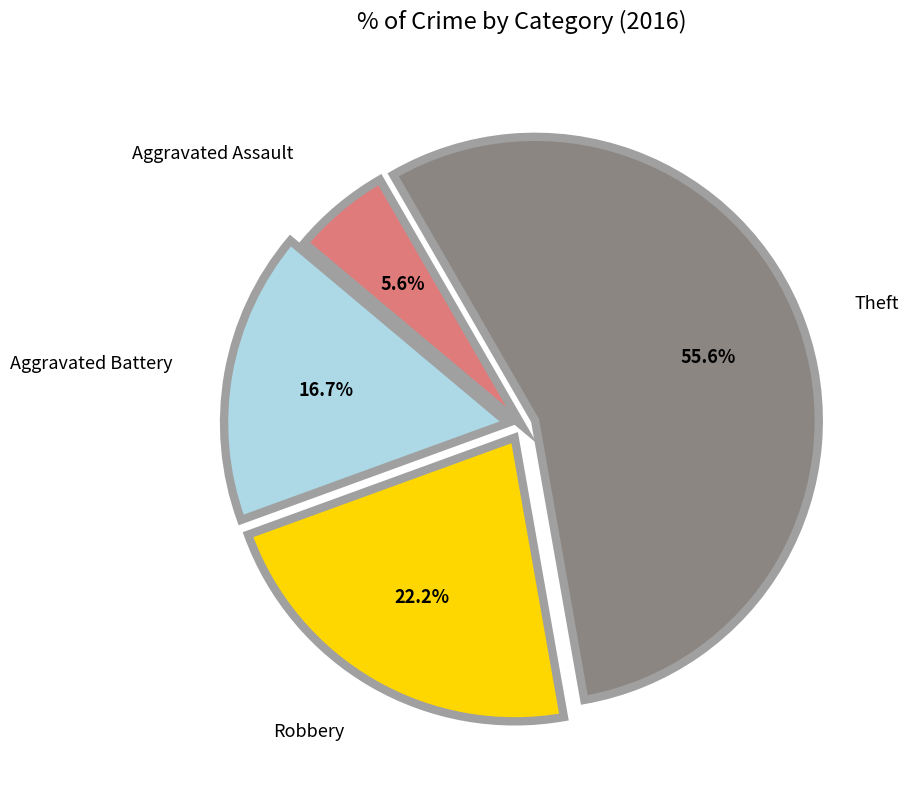

Count the number of slices in the pie.

4